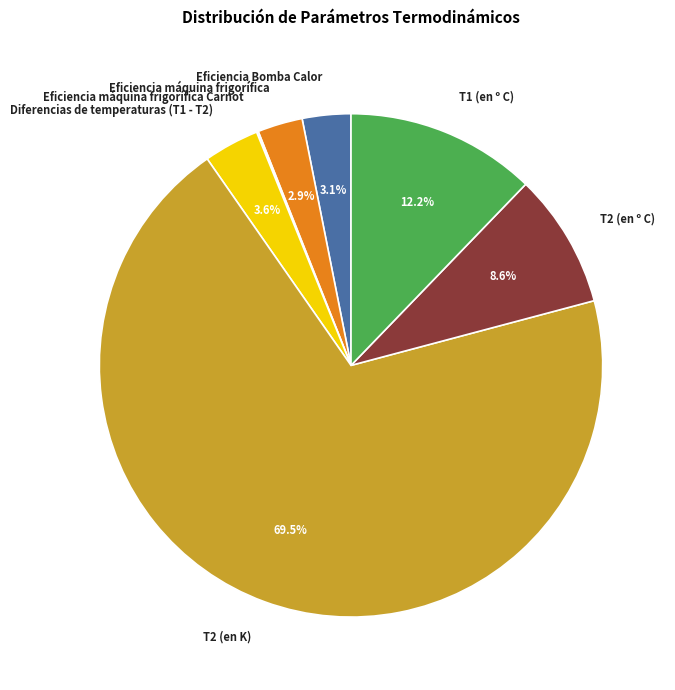

What is the ratio of the value at T1 (en º C) to the value at Eficiencia Bomba Calor?

3.9